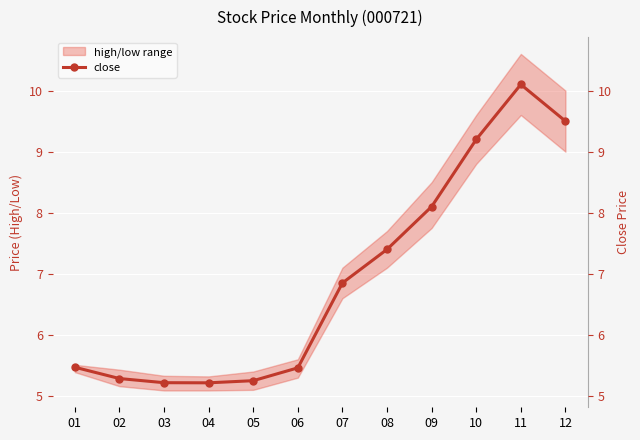

What is the difference between the values at 08 and 01?

1.9